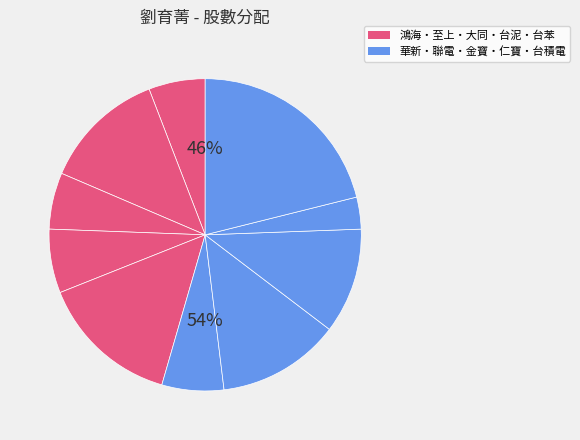

To the nearest percent, what is the combined percentage of 仁寶 and 聯電?

16%